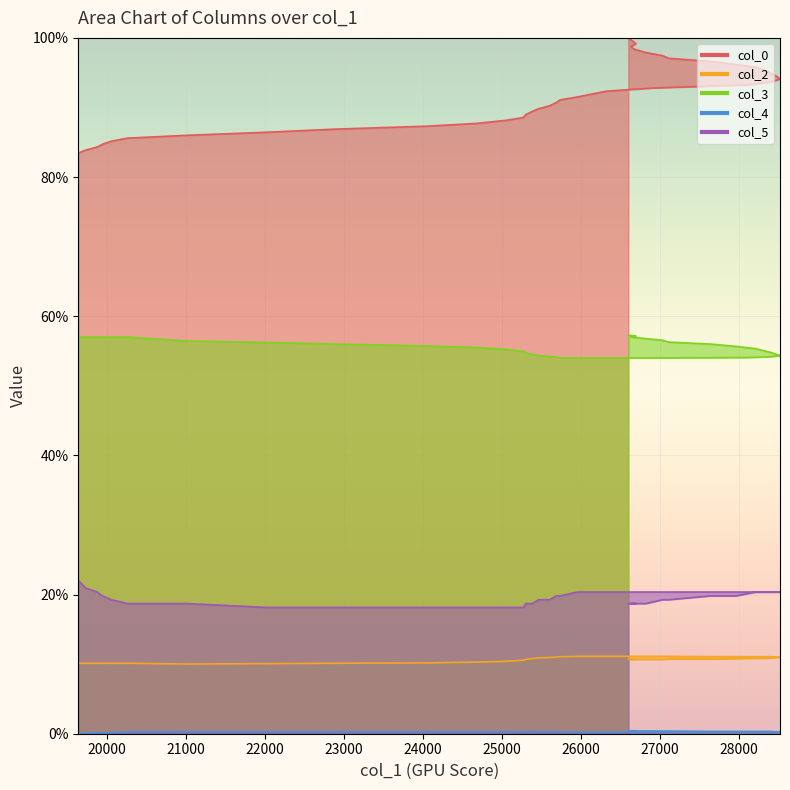

True or false: col_2 has a value of 18.1 at 25963.

False